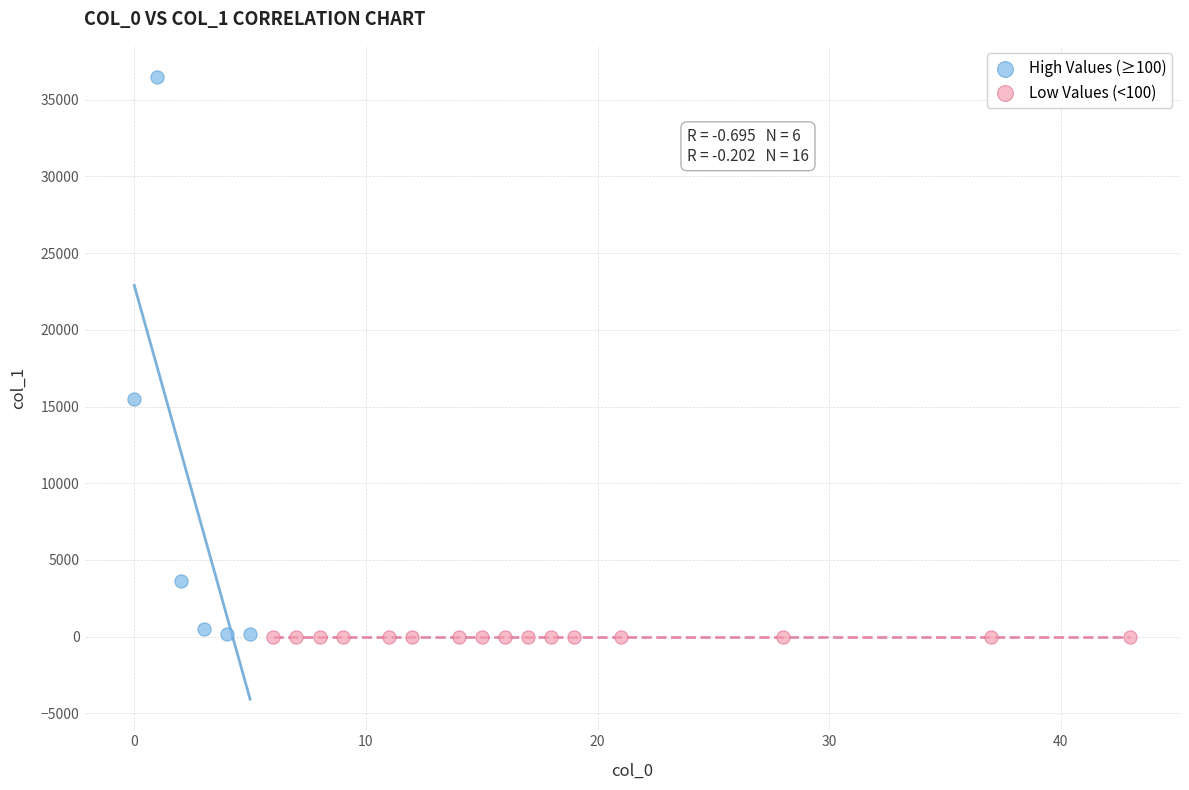

Which series has the widest spread of Y values?

High Values (≥100)